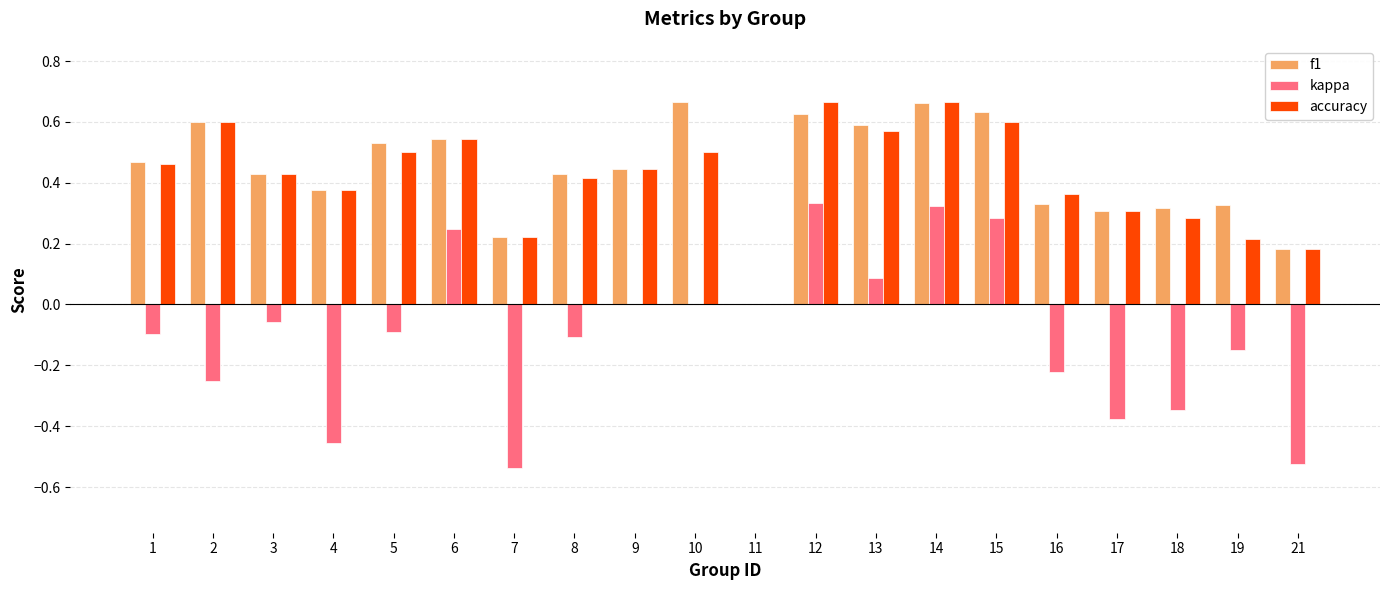

How many f1 values are between 0 and 1?

20